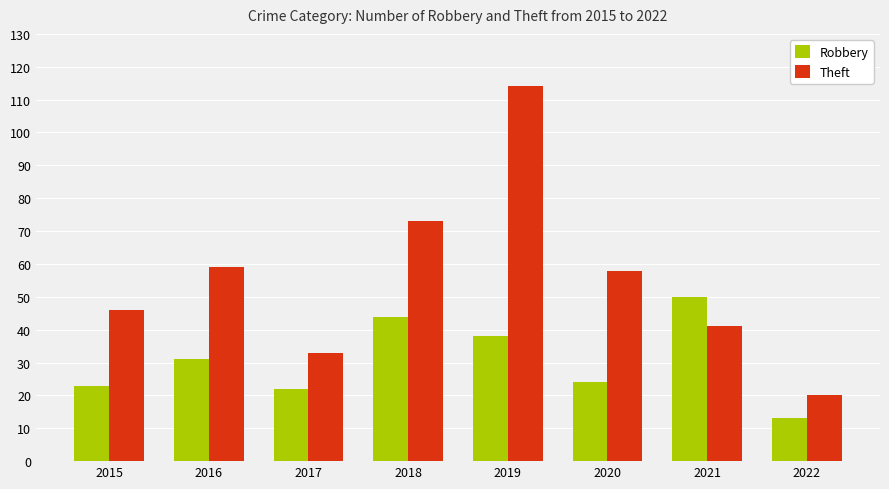

What are all the series names shown in the legend?

Robbery, Theft